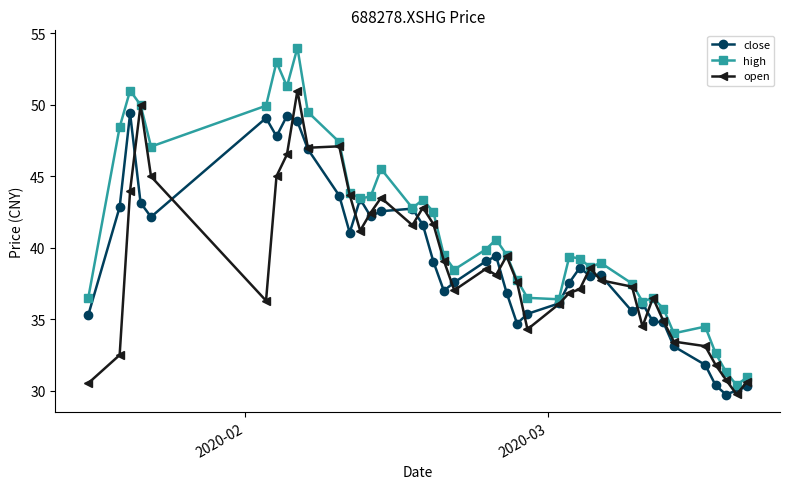

Which series has the largest total across all categories?

high